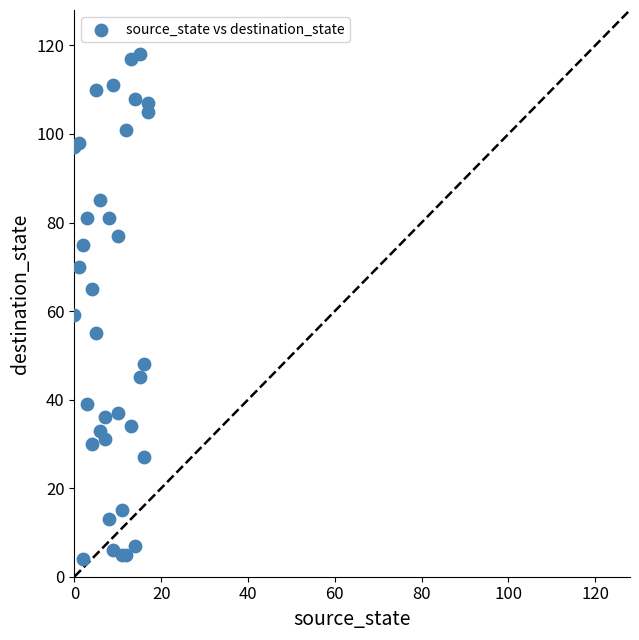

What Y value in the scatter plot is closest to 61?

59